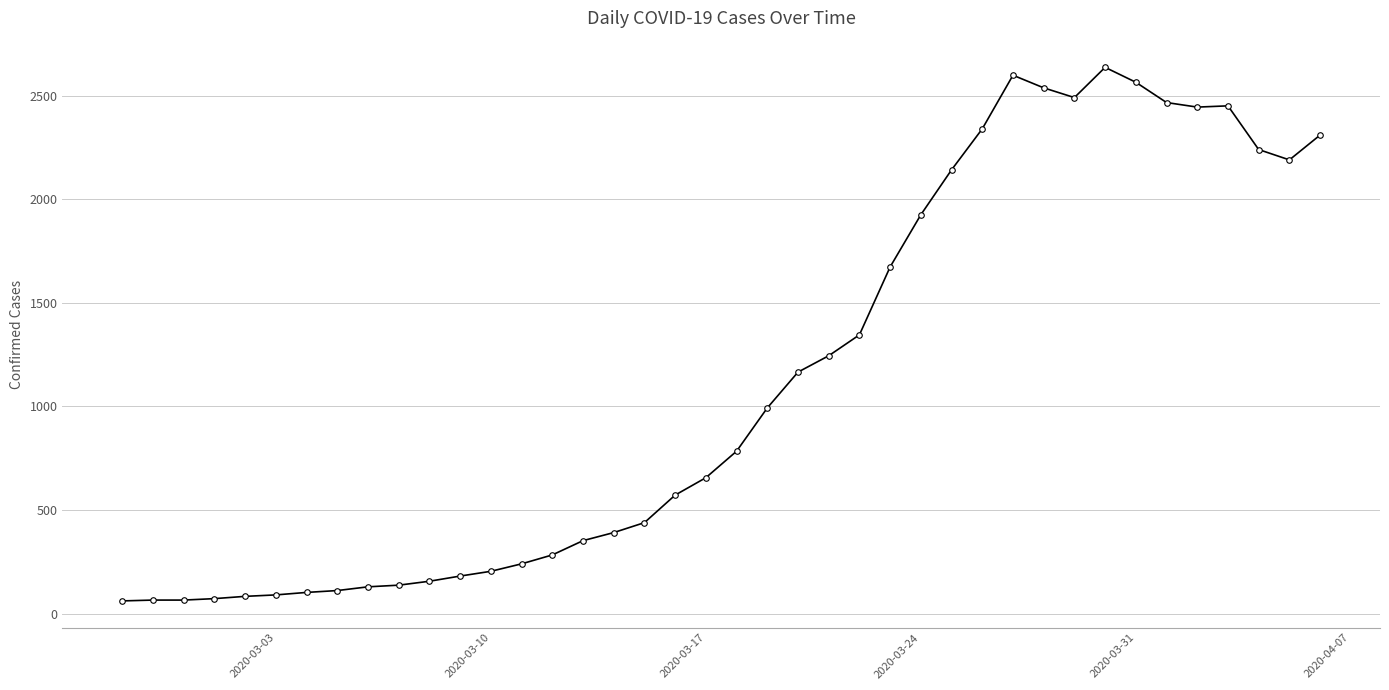

What is the average value?

1124